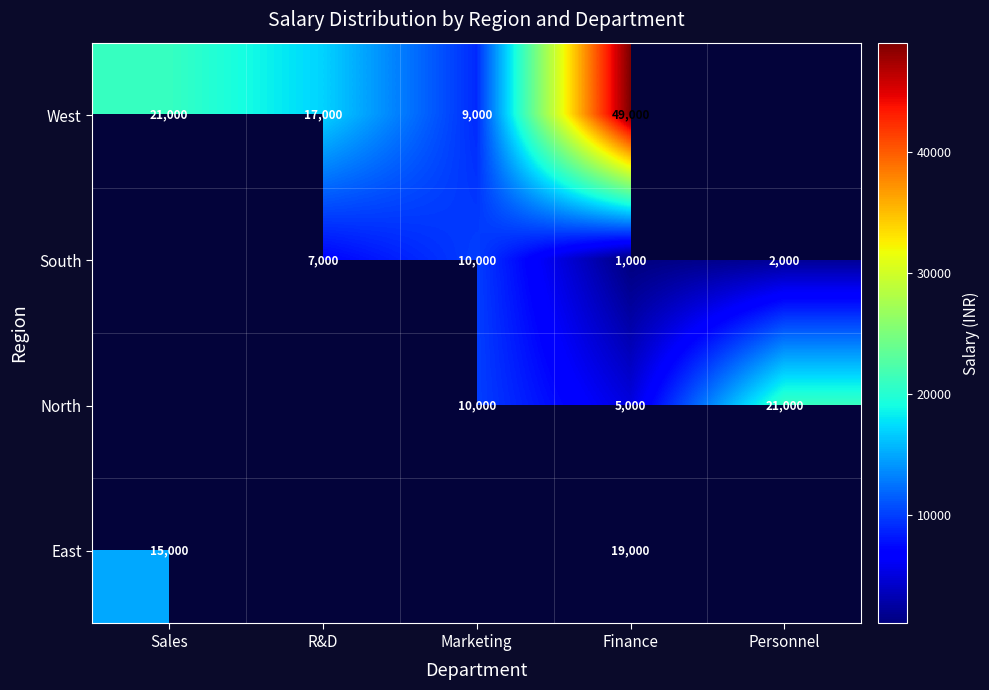

What is the difference between the South values at Personnel and R&D?

5000